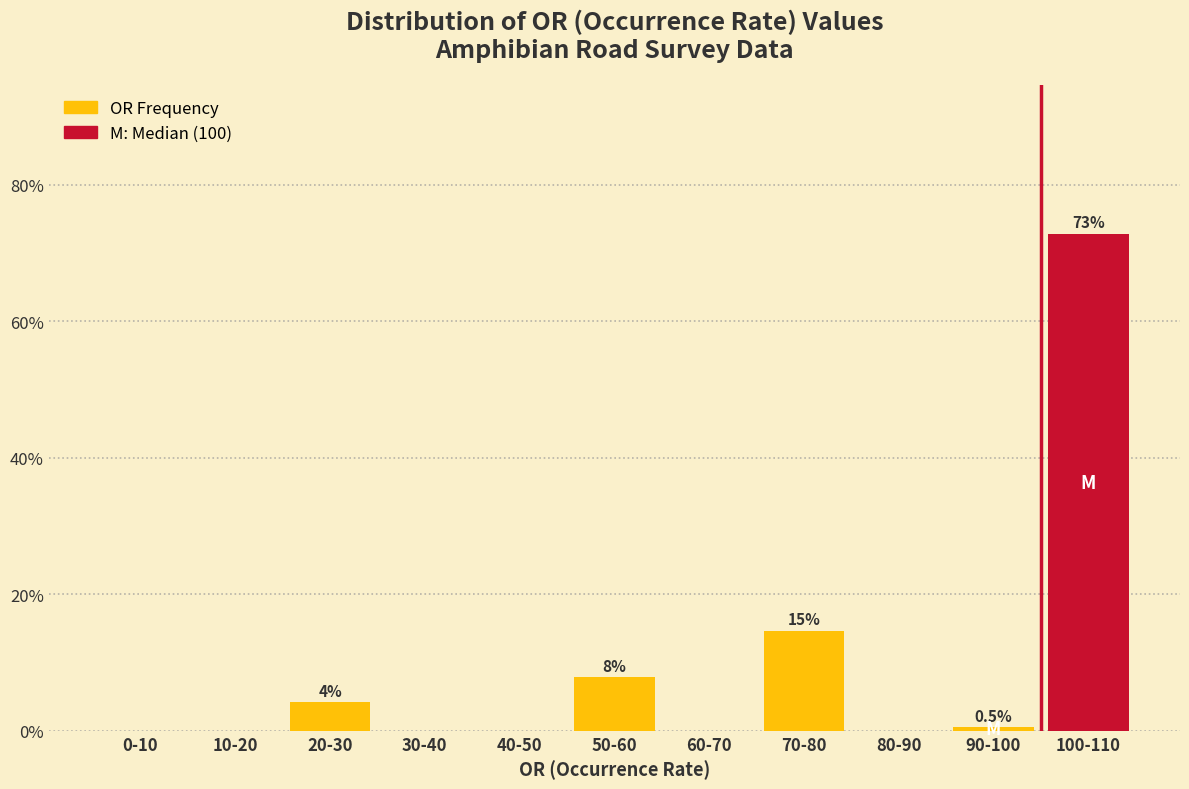

Reading left to right, extract all data points from this chart.

0-10=0.0	10-20=0.0	20-30=4.2	30-40=0.0	40-50=0.0	50-60=7.9	60-70=0.0	70-80=14.7	80-90=0.0	90-100=0.5	100-110=72.8